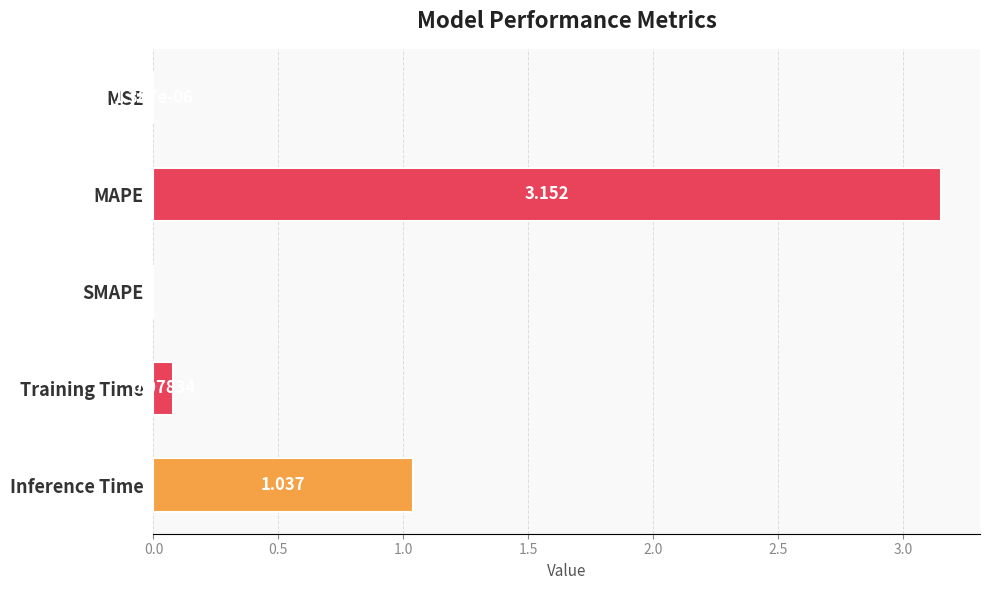

Between MAPE and MSE, which is larger?

MAPE